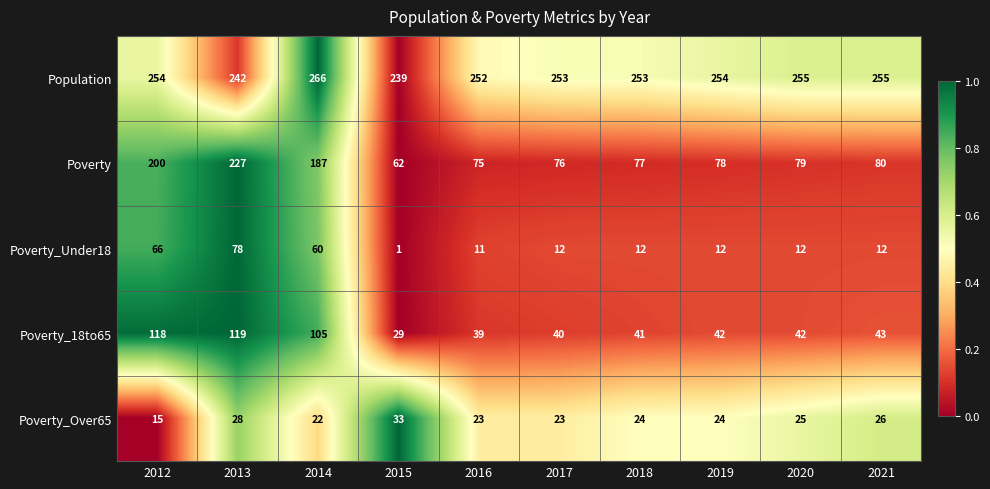

The value of Poverty at 2013 is 356. True or false?

False